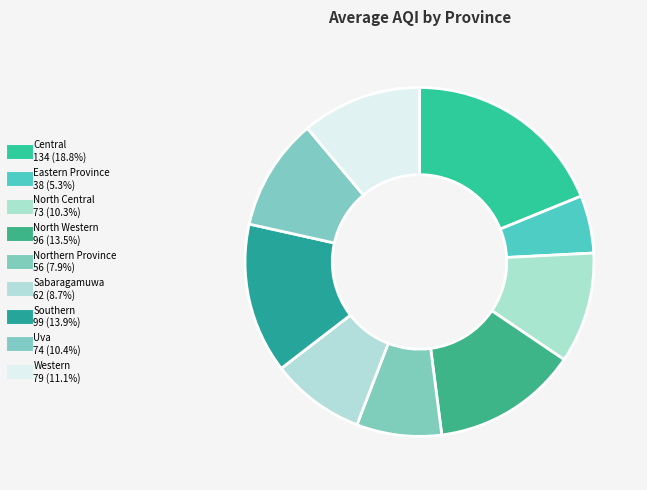

Count the number of slices in the pie.

9